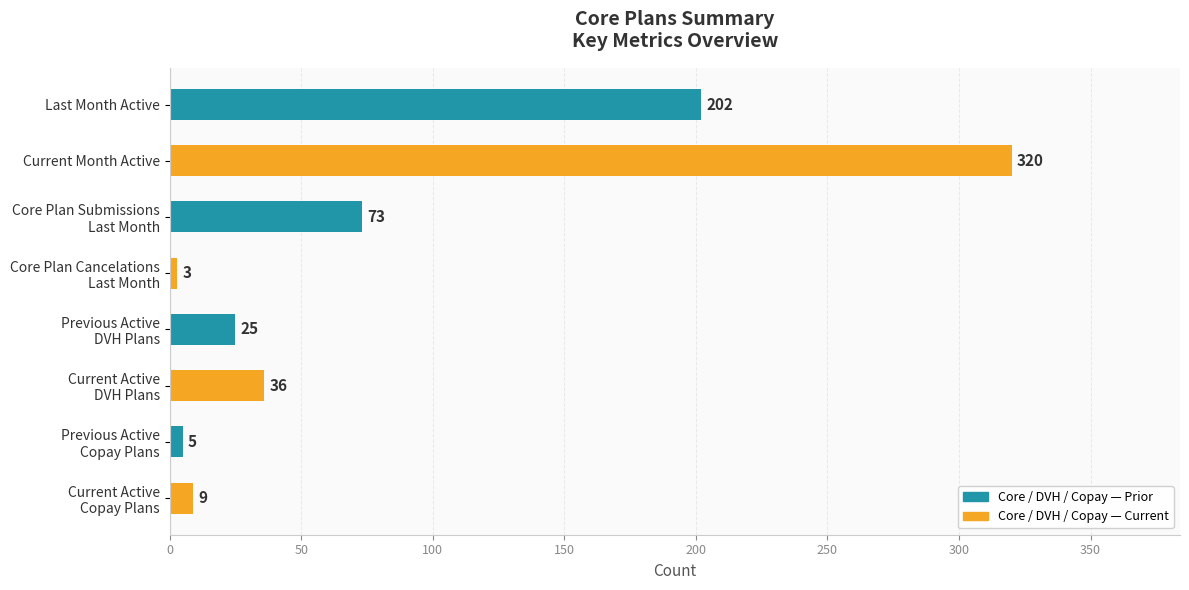

At which category does the chart reach its minimum across all series?

Core Plan Cancelations
Last Month